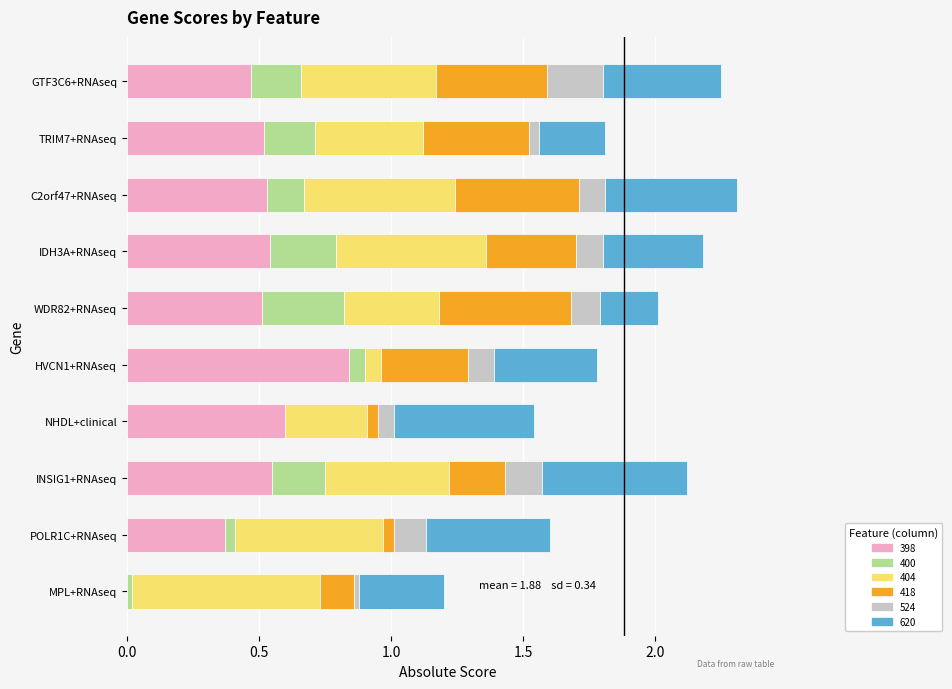

What is the total value across all series at WDR82+RNAseq?

2.0